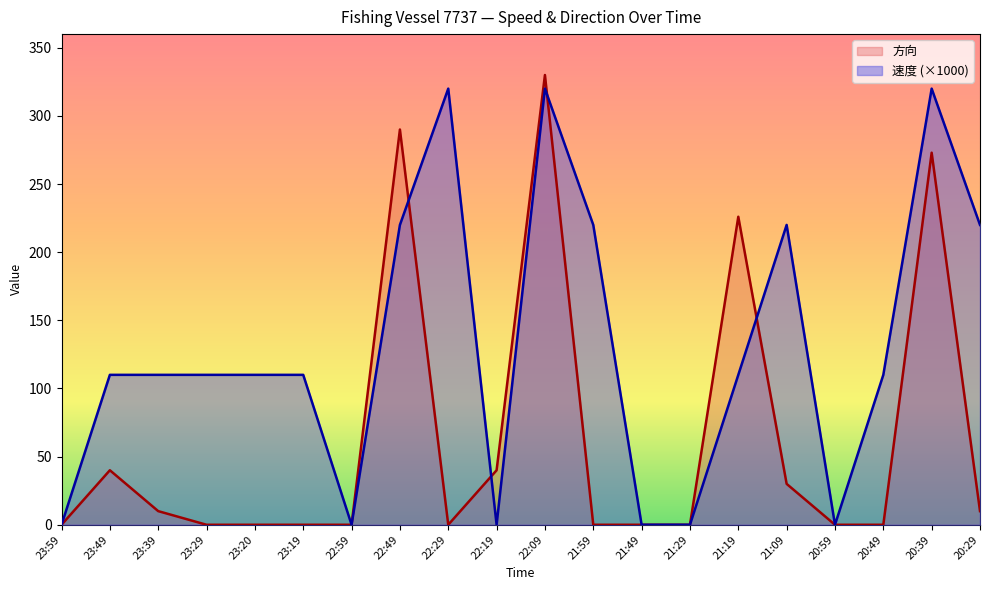

How many 速度 values are between 0 and 220?

17